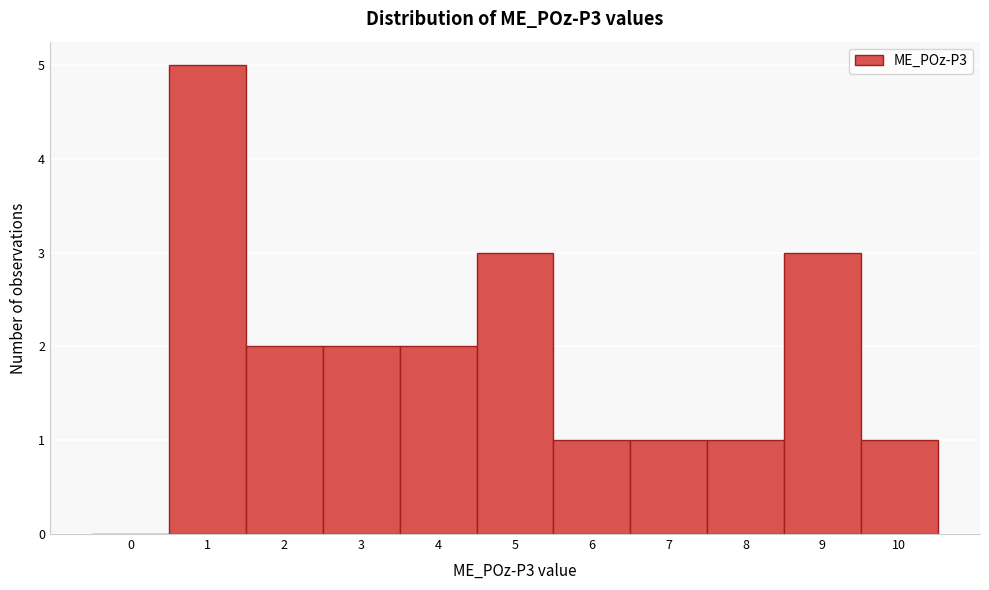

Reading left to right, what are all the values shown in this chart?

0=0	1=5	2=2	3=2	4=2	5=3	6=1	7=1	8=1	9=3	10=1